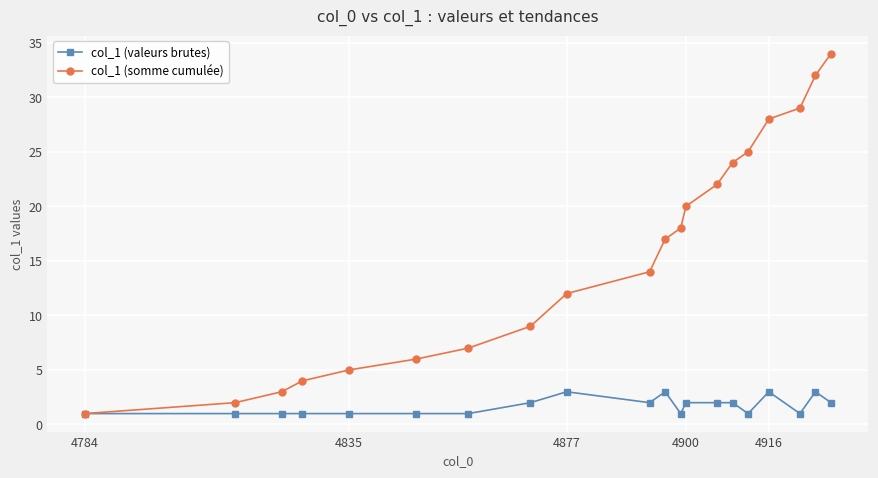

Which series has the largest total across all categories?

col_1 (somme cumulée)